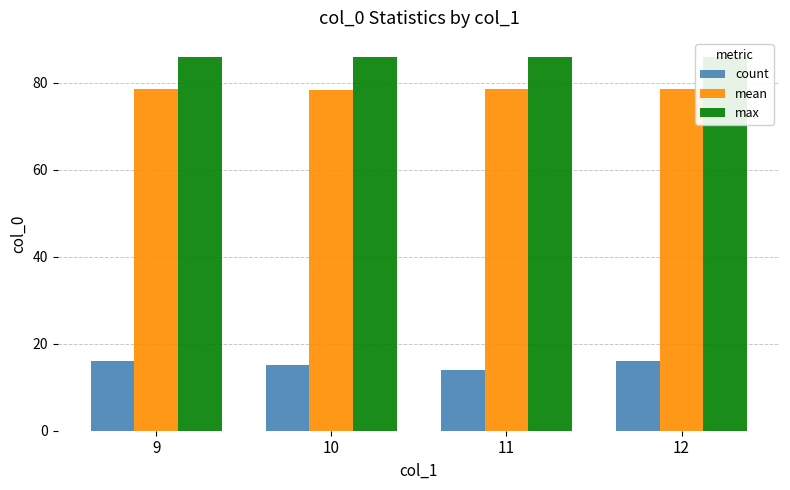

The count series shows 15.0 at 10. True or false?

True